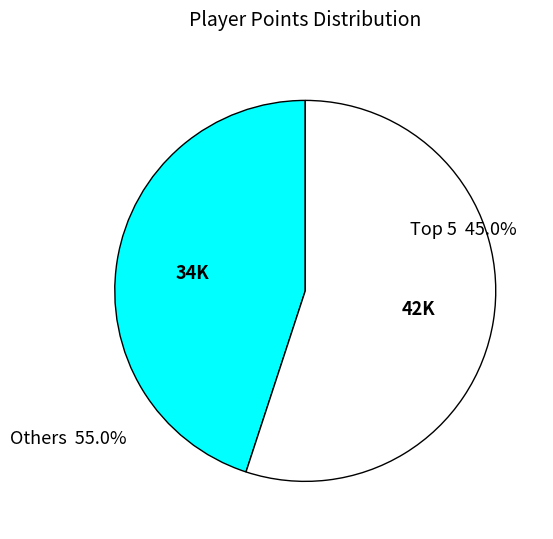

How many slices are in this pie chart?

2